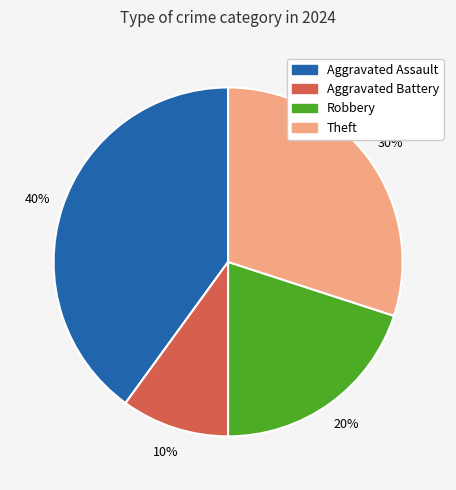

Does Theft account for over 50% of the chart?

No